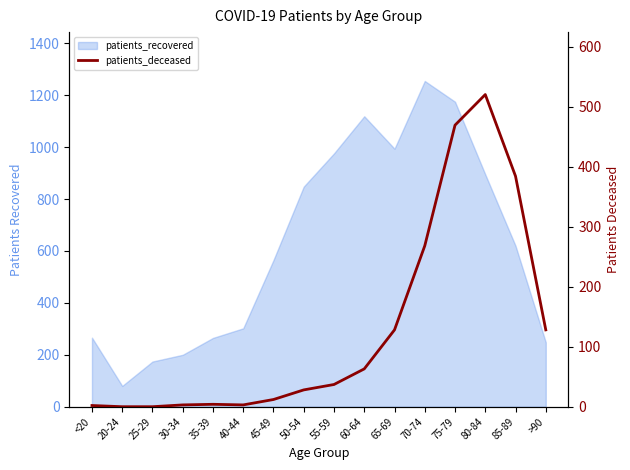

What position from the right is 65-69?

6